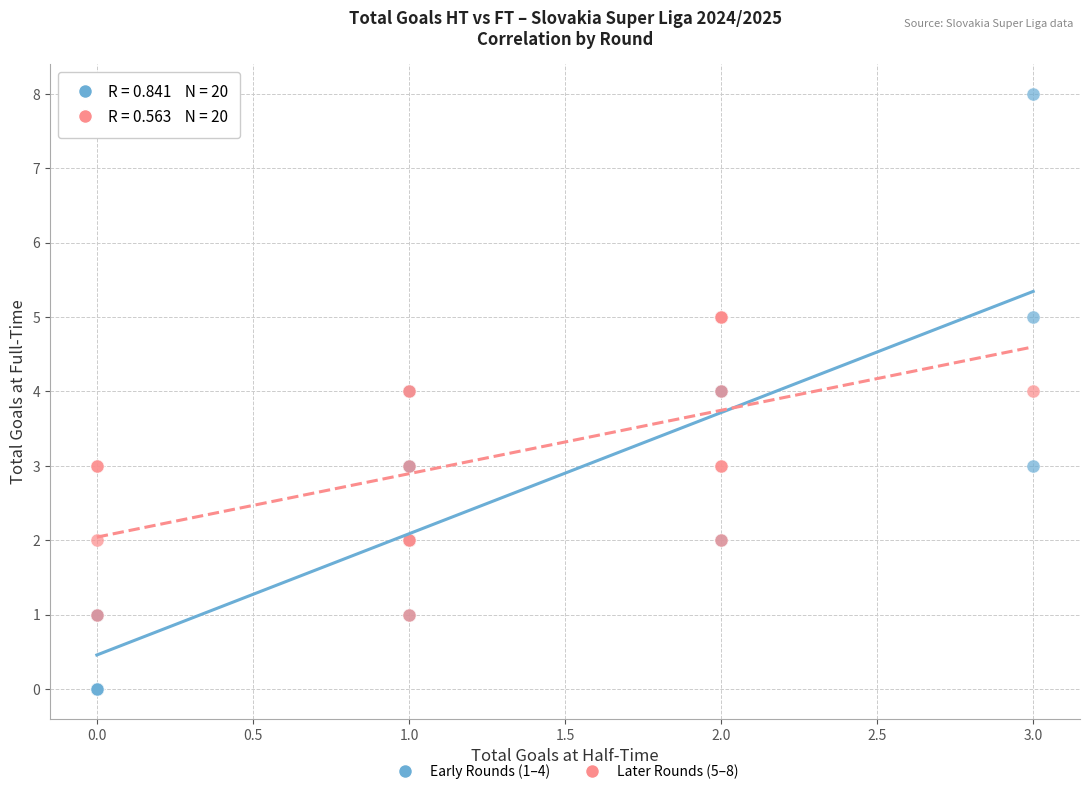

Which series has the largest Y range (max minus min)?

Early Rounds (1–4)